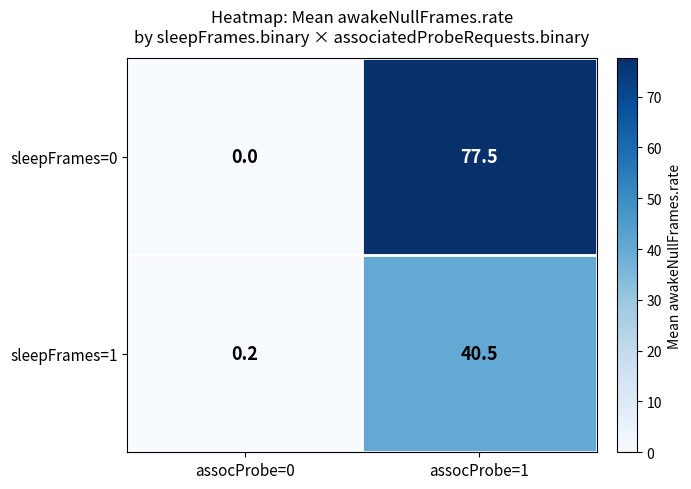

Reading right to left, extract all data points from this chart.

sleepFrames=0: 77.5	0.0
sleepFrames=1: 40.5	0.2